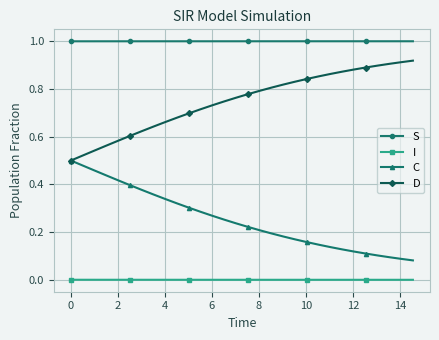

Which series has the largest total across all categories?

S